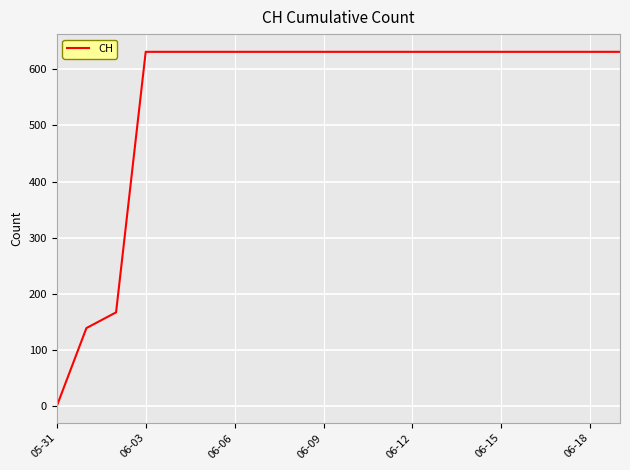

Does the chart display data point markers on the line(s)?

No